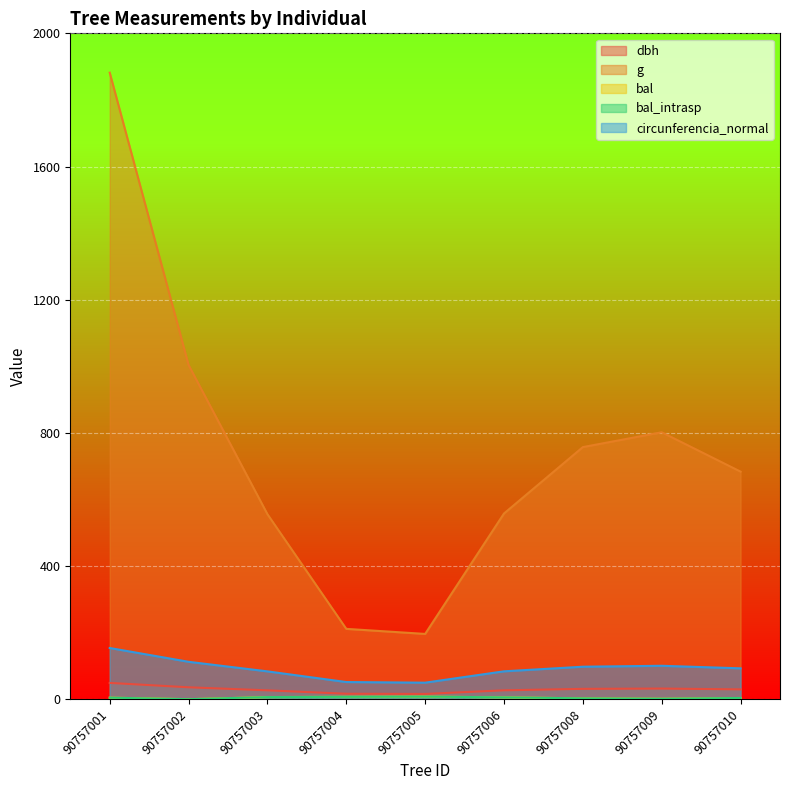

What are all the series names shown in the legend?

dbh, g, bal, bal_intrasp, circunferencia_normal